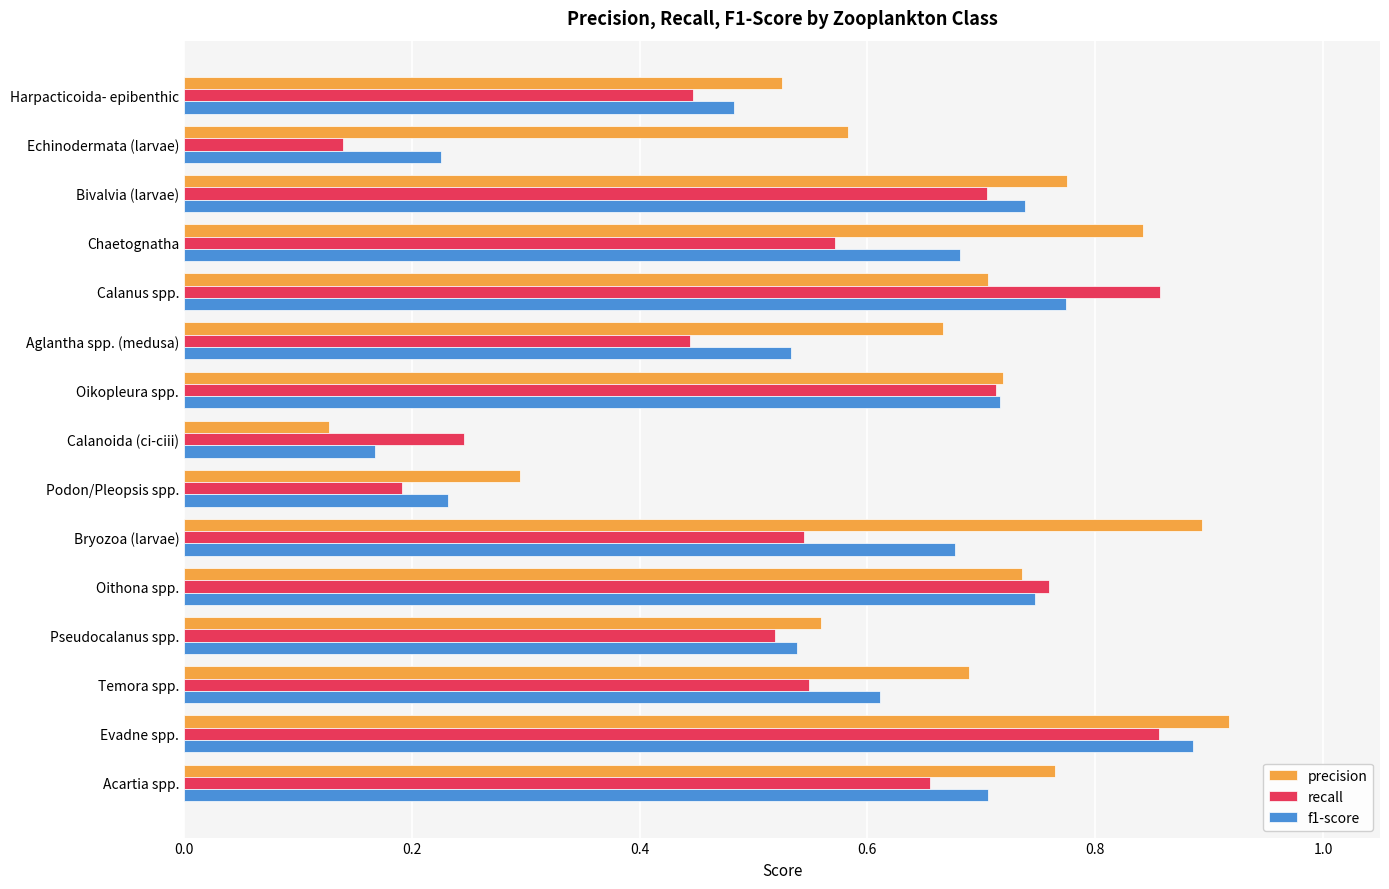

Which category has the lowest value in the f1-score series?

Calanoida (ci-ciii)